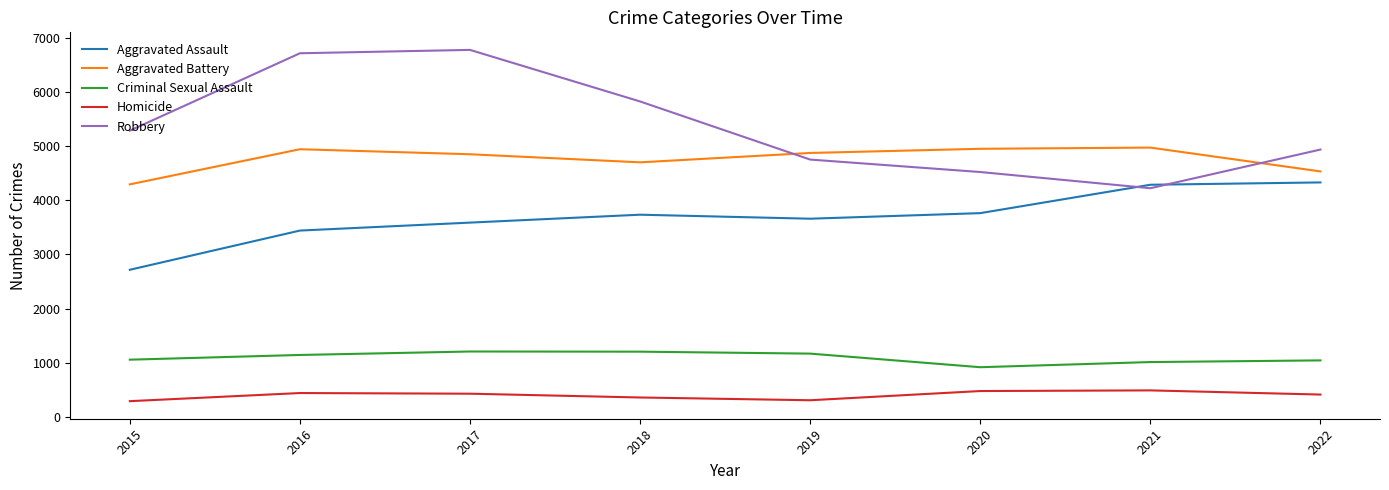

True or false: Criminal Sexual Assault and Aggravated Battery cross at least once.

False